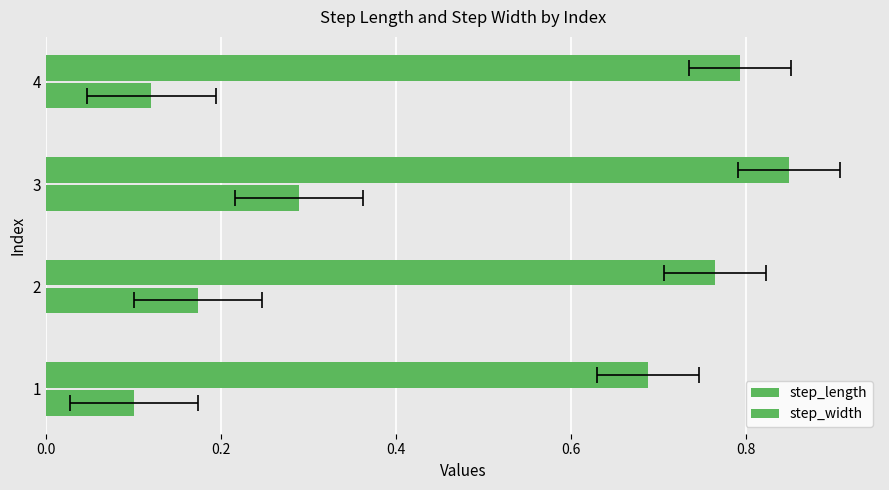

What is the sum of the step_length values at 1 and 2?

1.5